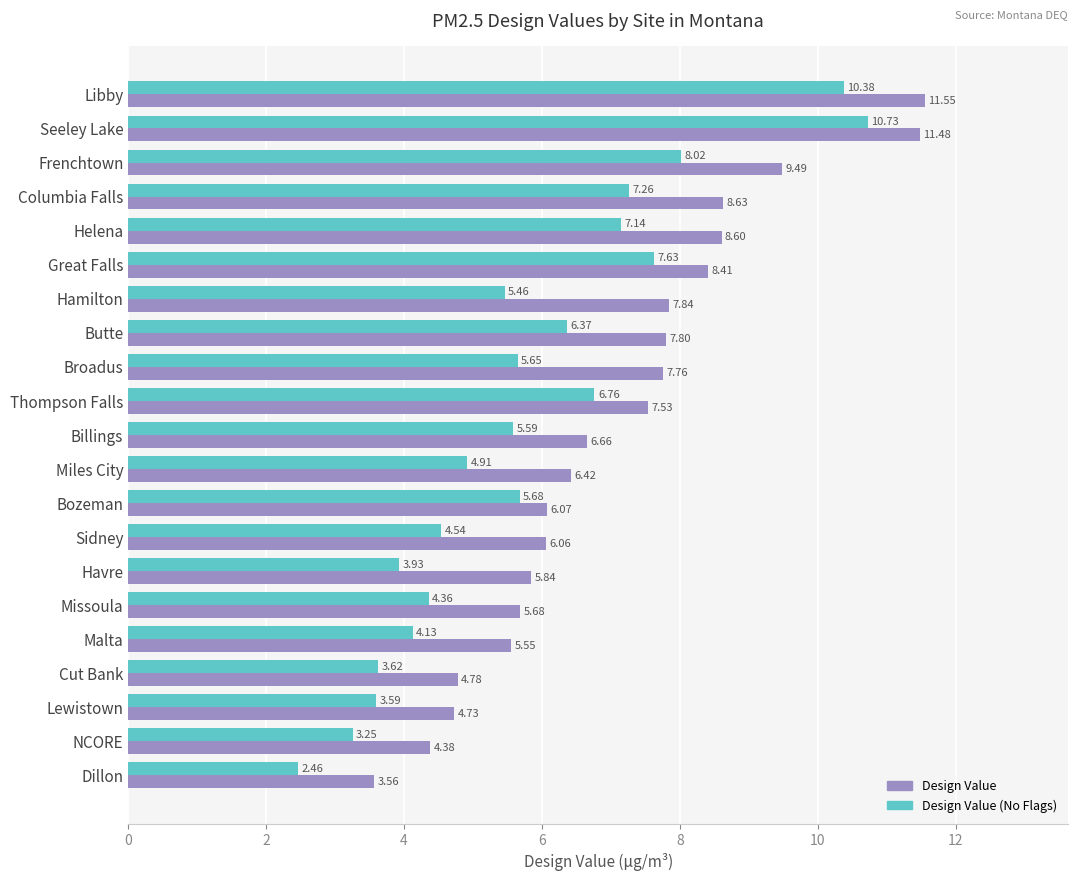

What is the spread (max minus min) of values at Cut Bank?

1.2